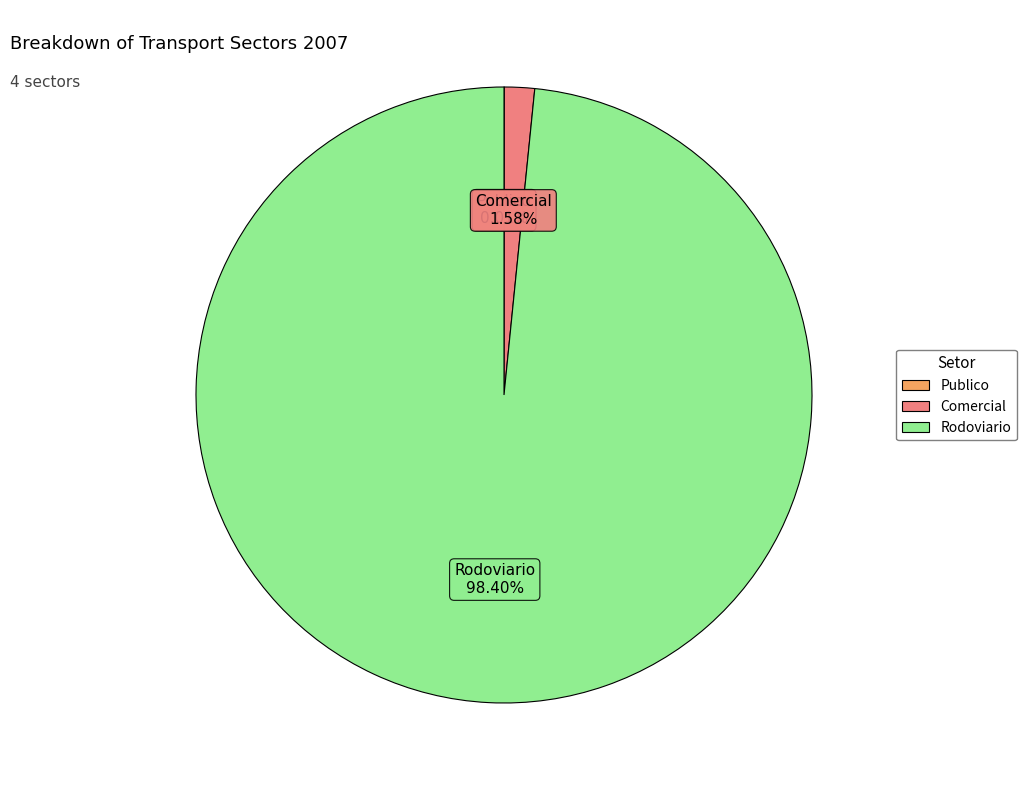

Is there any slice that represents more than half of the pie?

Yes